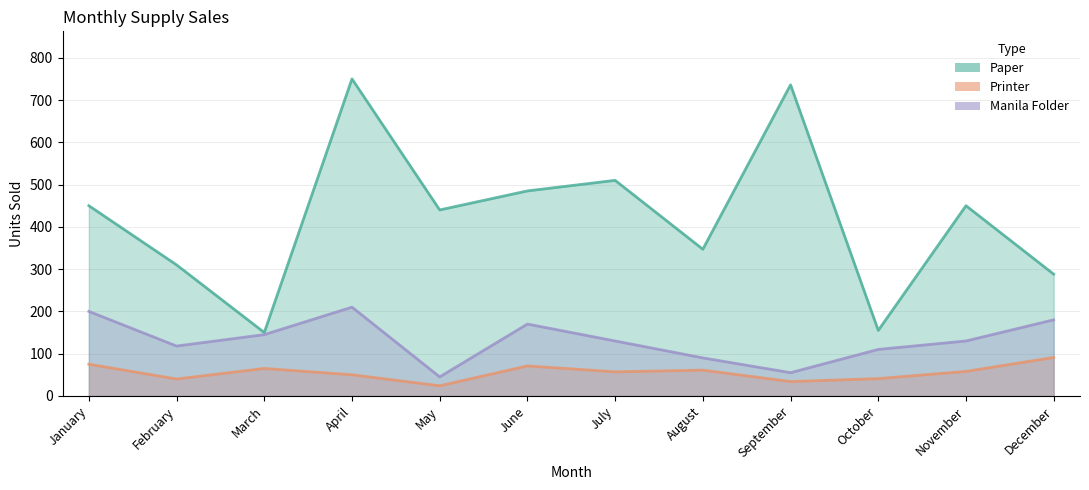

What is the greatest value displayed?

750